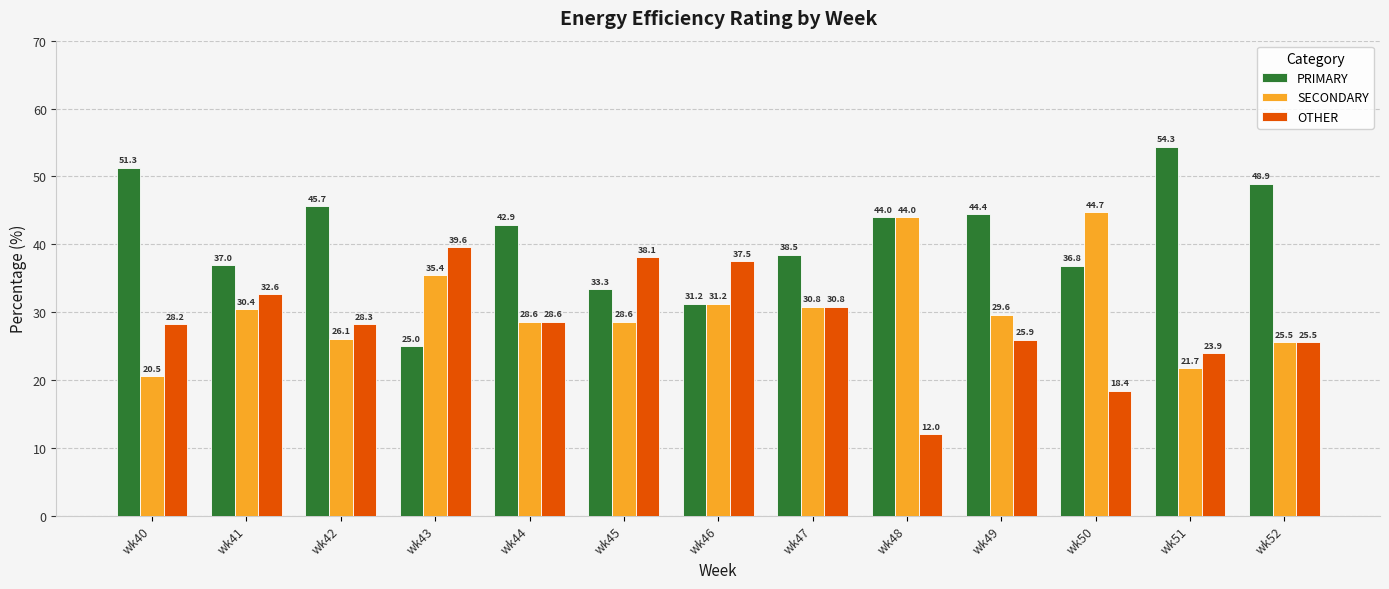

What is the total value across all series at wk41?

100.0